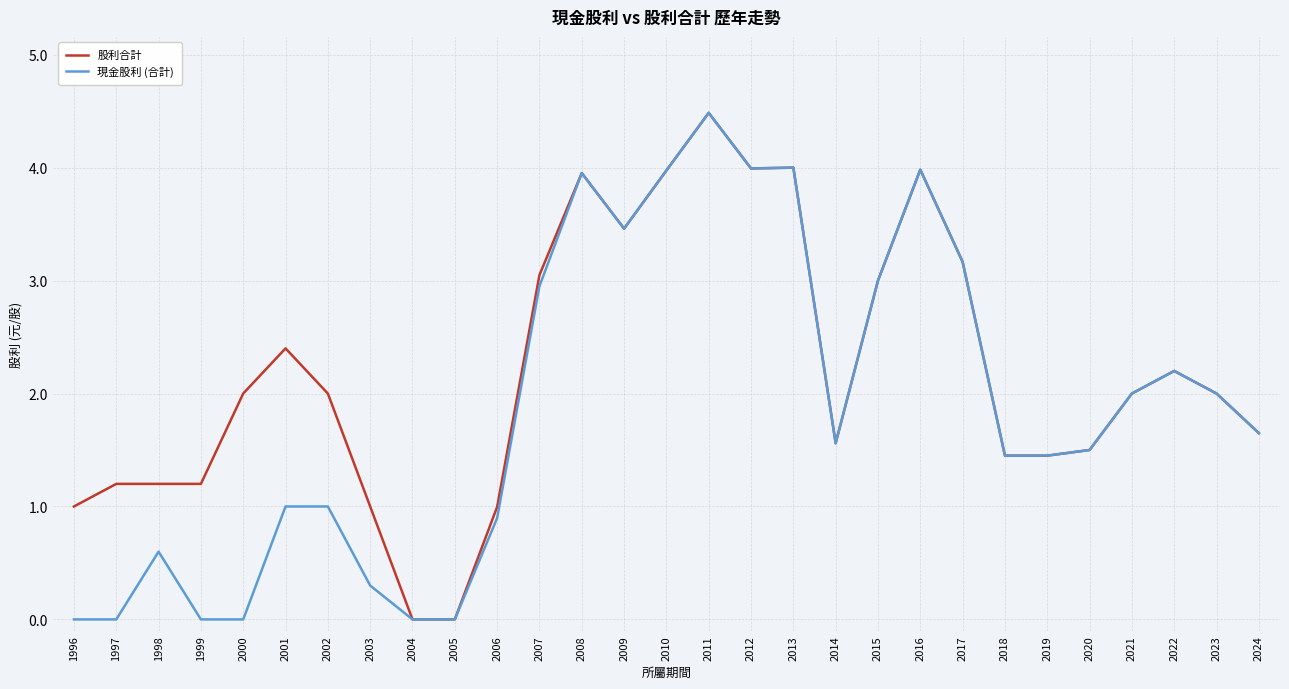

True or false: 股利合計 has a value of 1.4 at 2018.

True